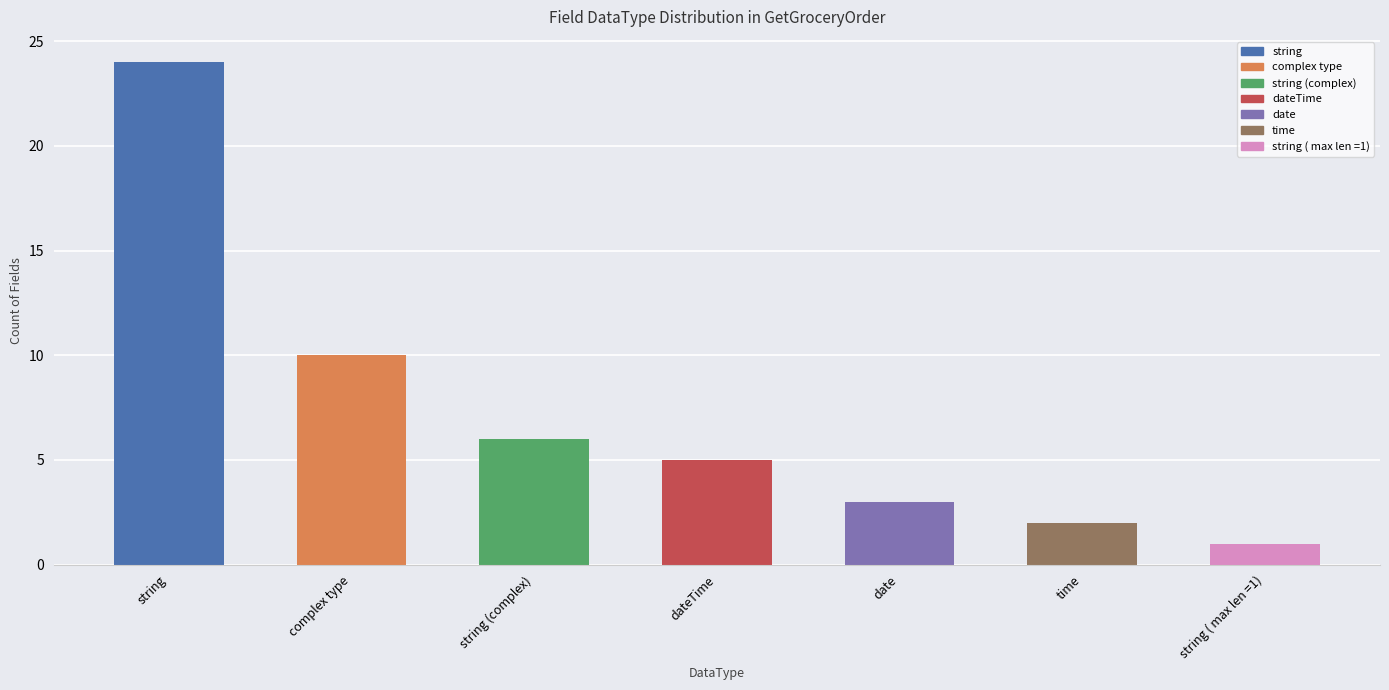

Rank the categories by value from highest to lowest.

string, complex type, string (complex), dateTime, date, time, string ( max len =1)